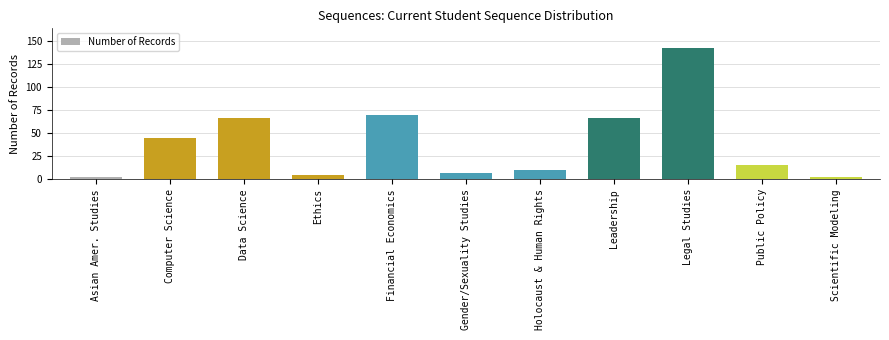

Does the chart contain stacked bars?

No